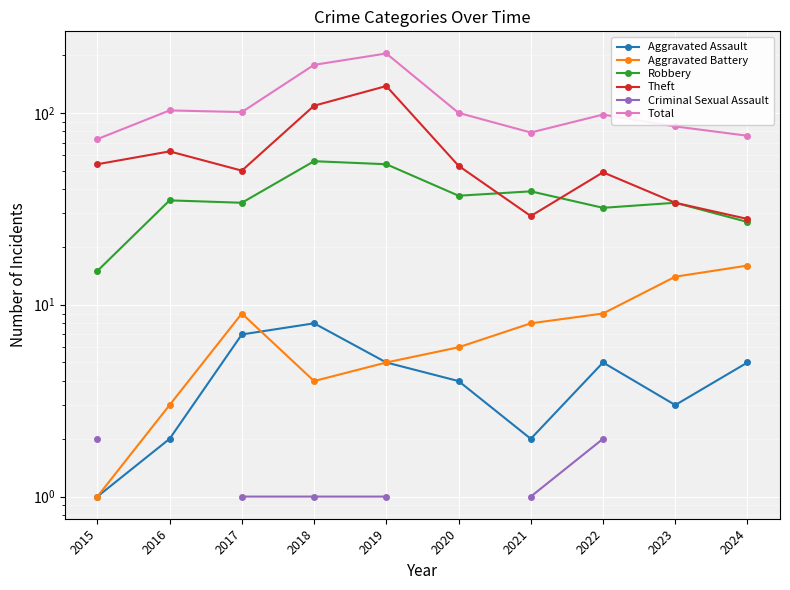

At how many categories does at least one series exceed 129?

2